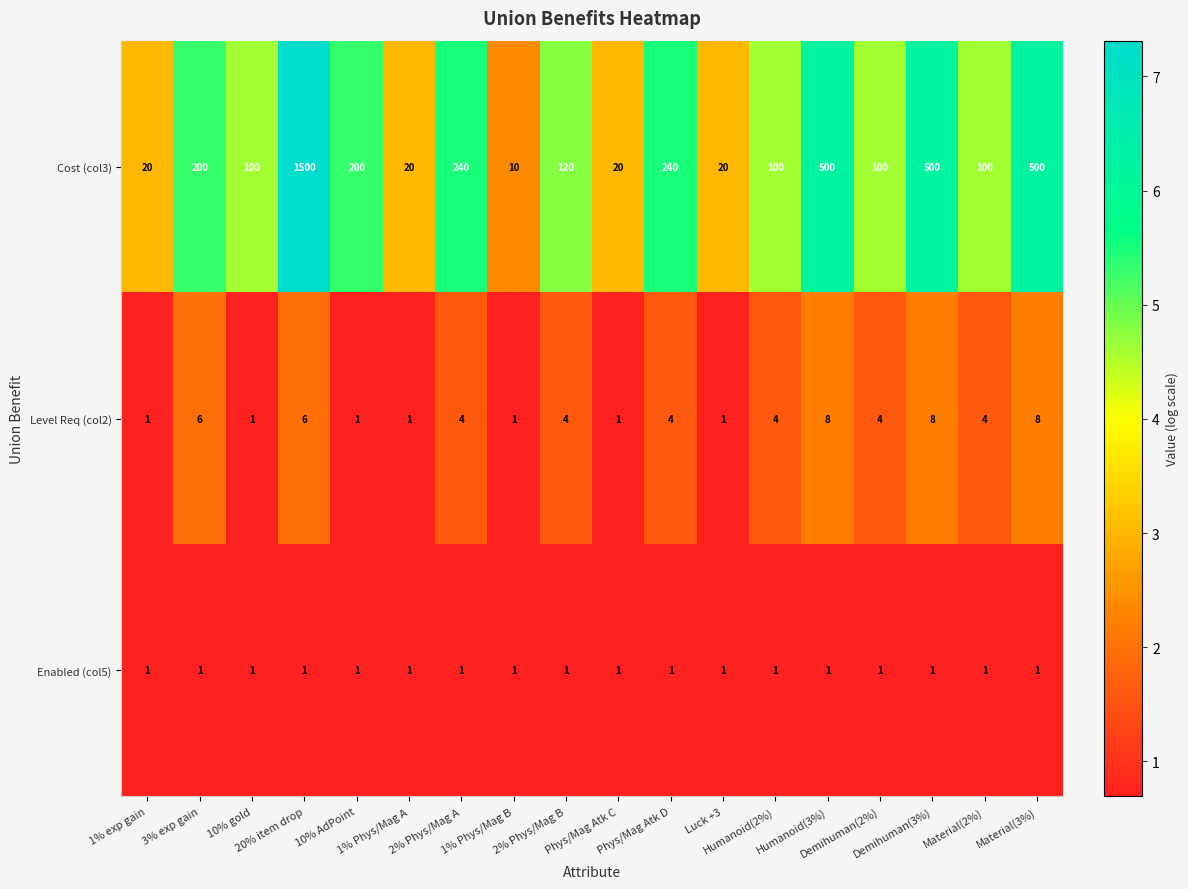

What is the sum of all Level Req (col2) values?

67